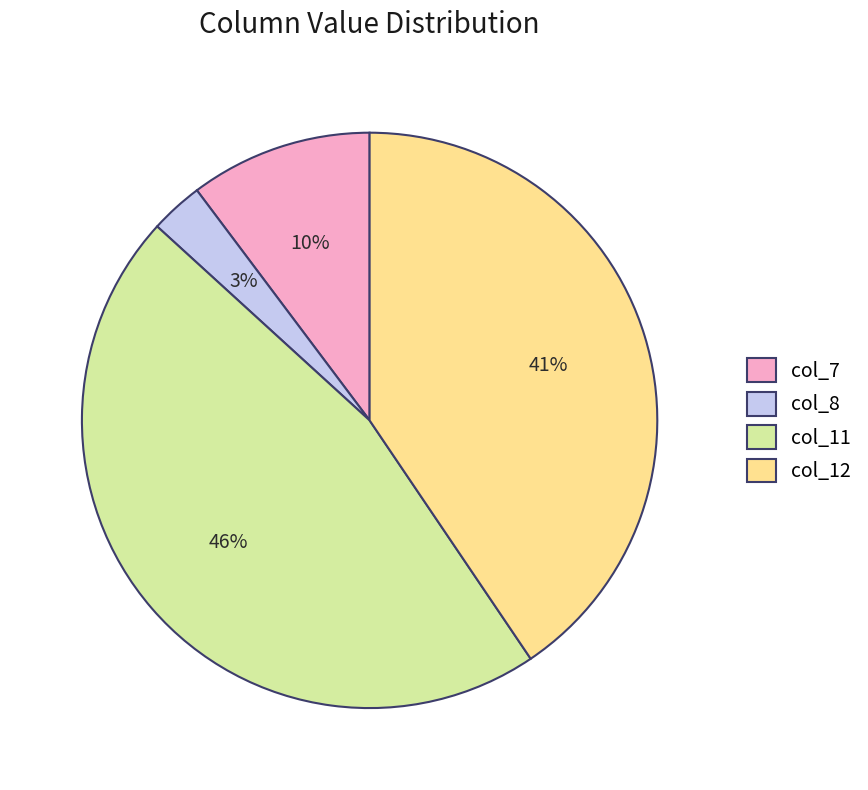

What percentage is the col_11 slice, to the nearest percent?

46%